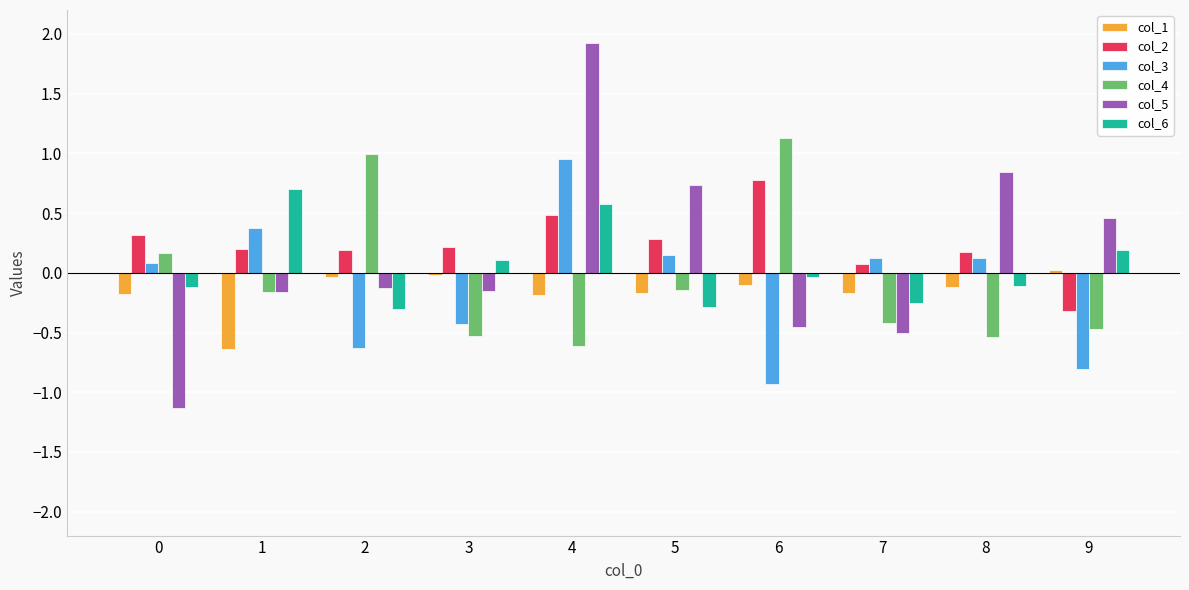

Which category has the highest value in the col_3 series?

4